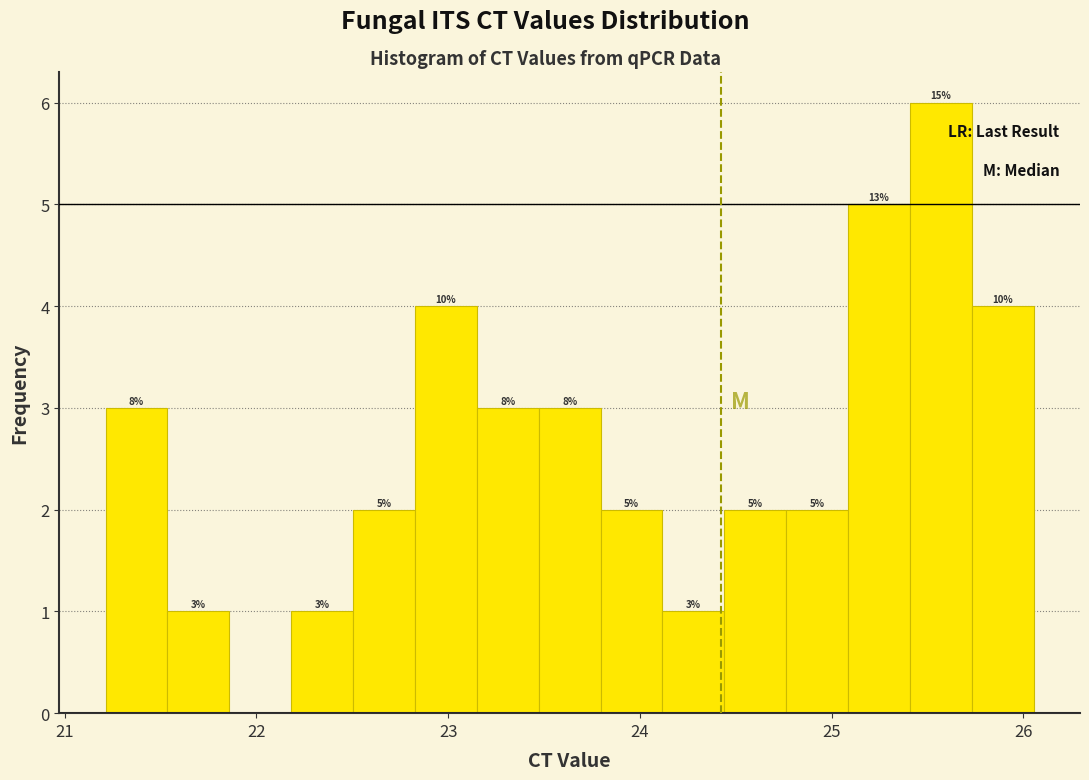

Read against the x-axis, roughly where is the centre of the tallest bar?

25.6